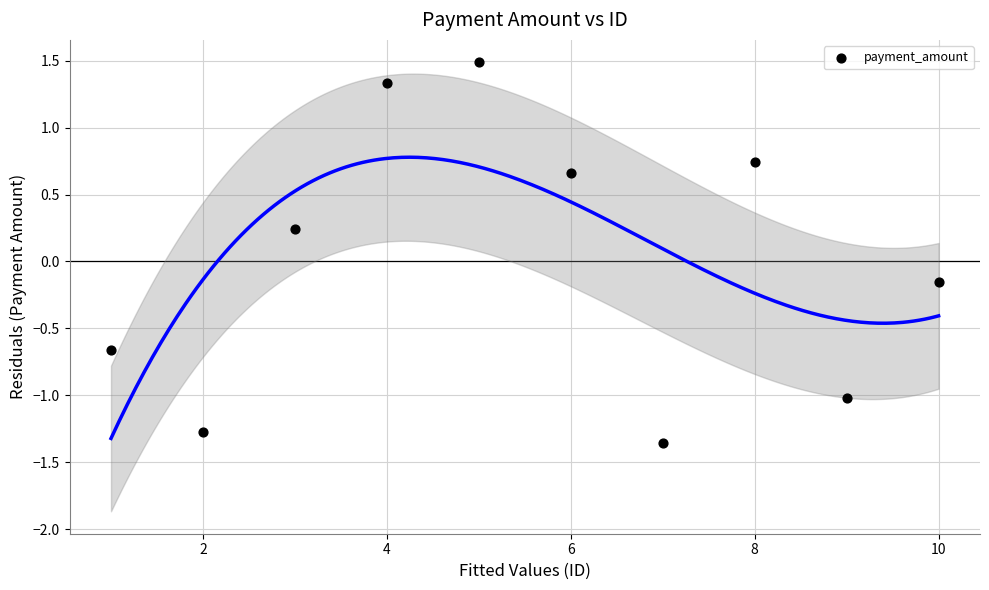

What is the average X value?

5.5